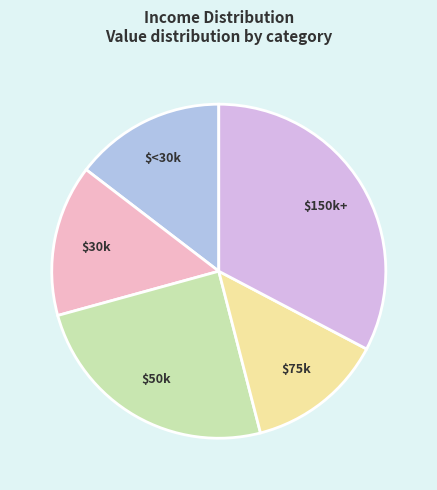

The $50k slice represents 25% of the pie. True or false?

True